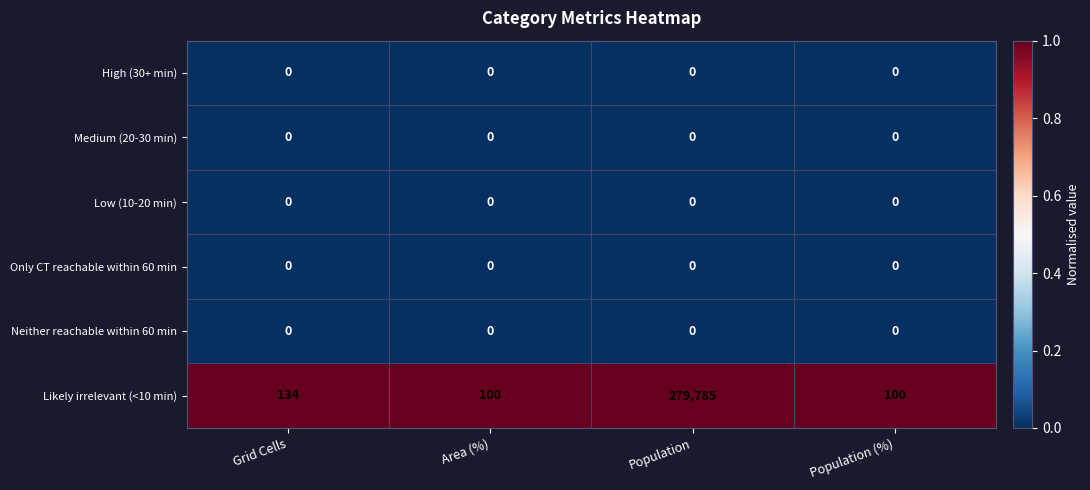

True or false: High (30+ min) has a value of 0 at Population.

True